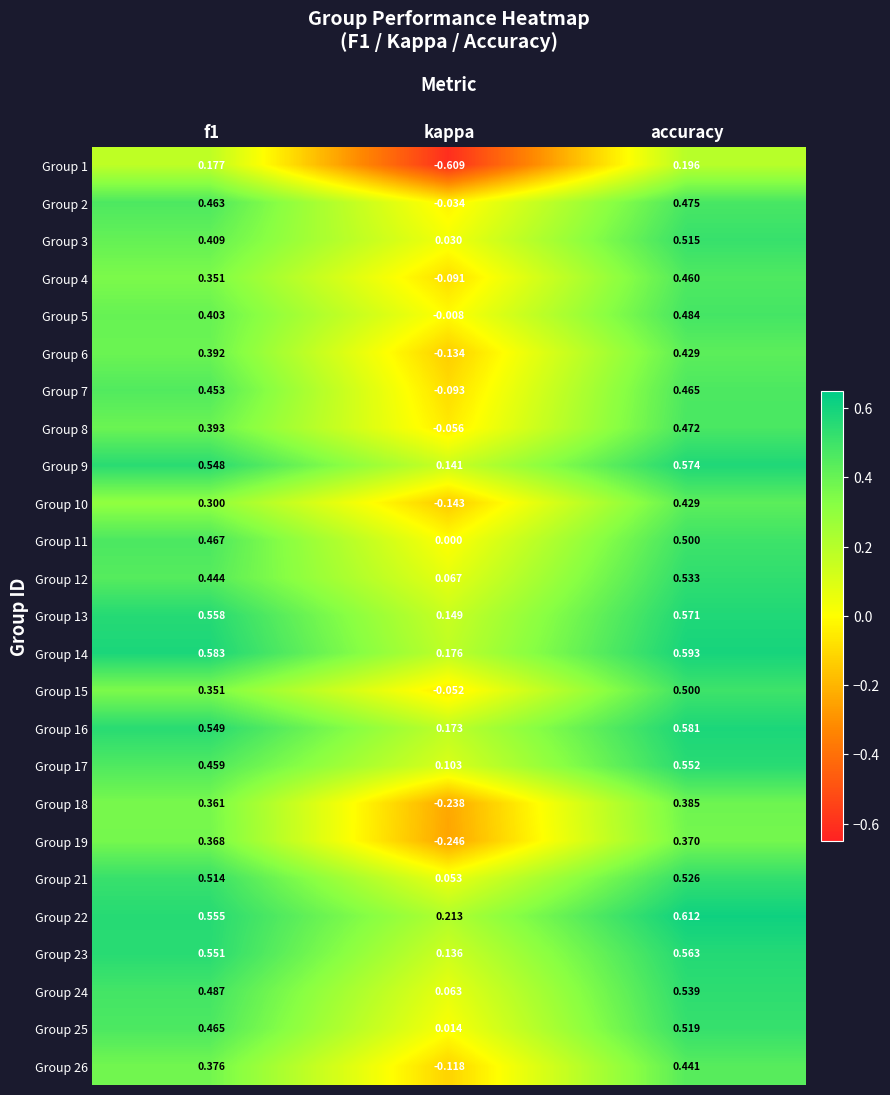

At which category is the sum across all series the highest?

accuracy